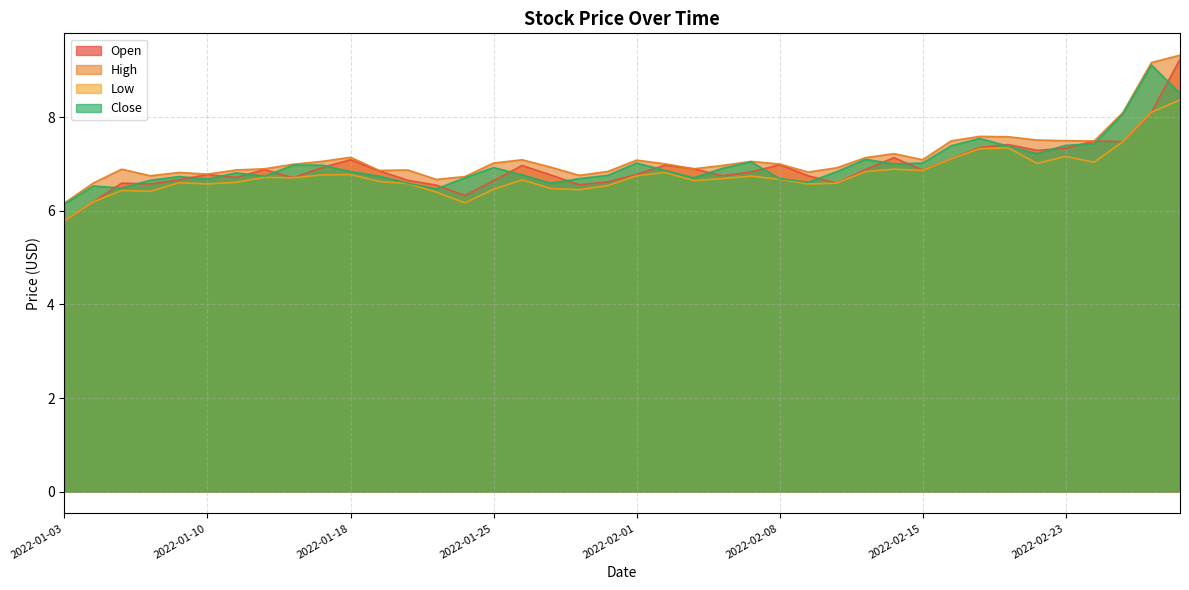

At which category is the sum across all series the highest?

2022-03-01